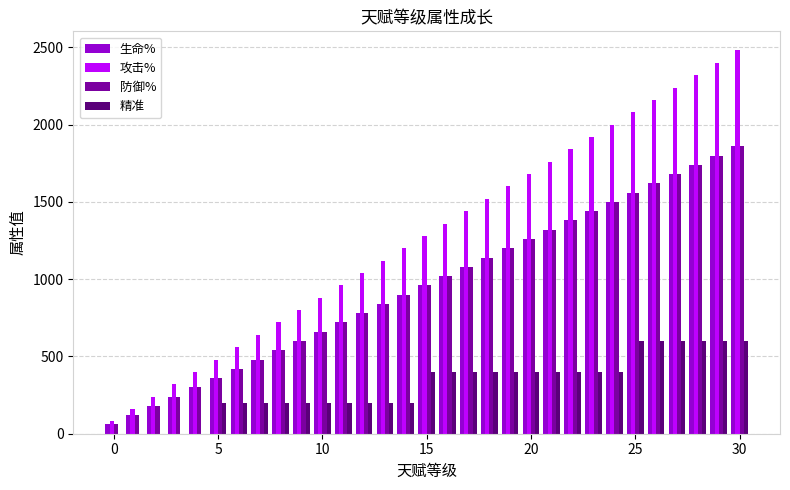

What is the greatest value displayed?

2480